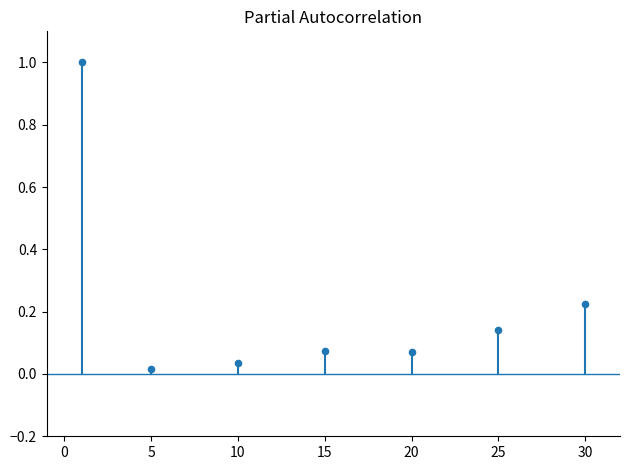

What is the range of X values (max minus min)?

29.0